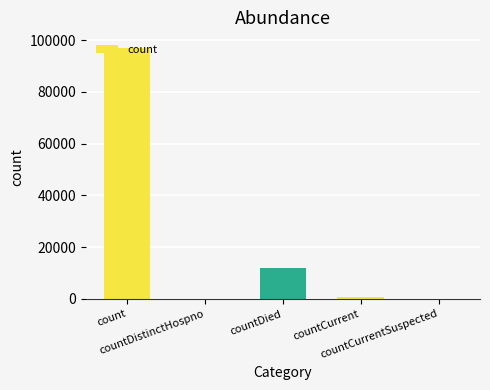

Which category has the highest value across all series?

count